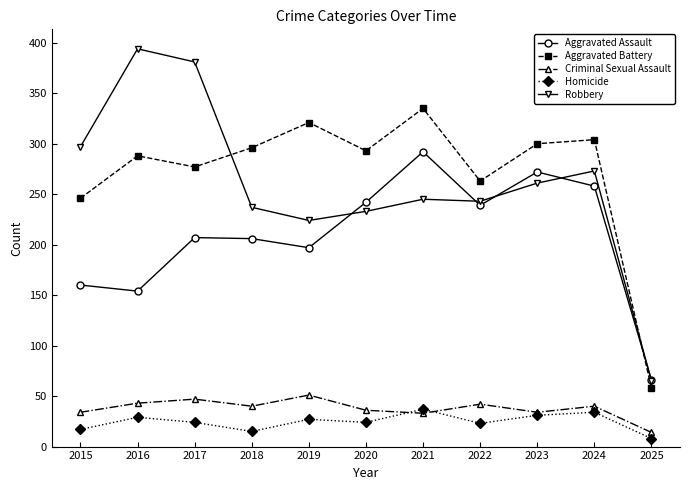

Where is the first local minimum for Robbery?

2019